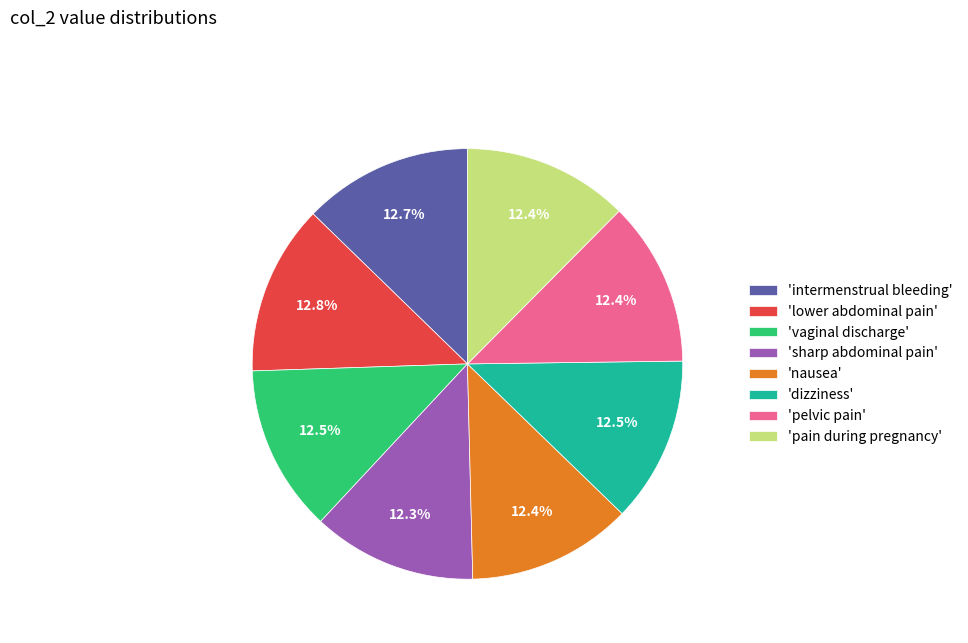

Combined, do 'lower abdominal pain' and 'nausea' account for over 50%?

No